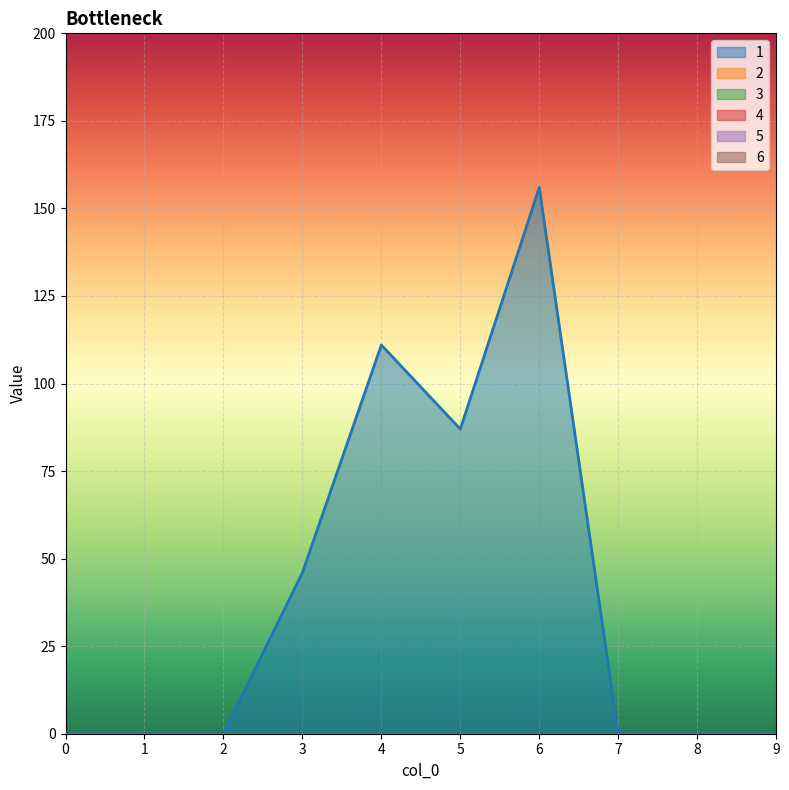

Reading left to right, extract all data points from this chart.

1: 0	0	0	46	111	87	156	0	0	0
2: 0	0	0	0	0	0	0	0	0	0
3: 0	0	0	0	0	0	0	0	0	0
4: 0	0	0	0	0	0	0	0	0	0
5: 0	0	0	0	0	0	0	0	0	0
6: 0	0	0	0	0	0	0	0	0	0